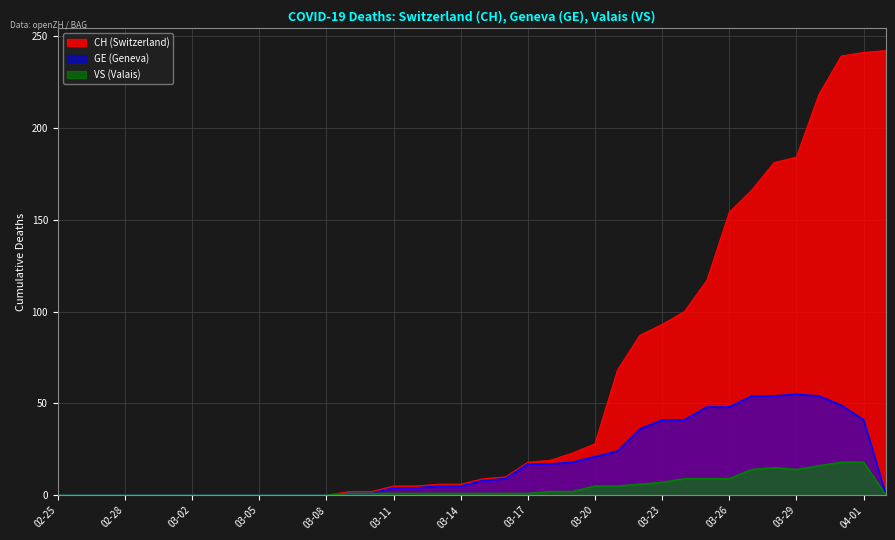

Where is CH nearest to the value 121?

2020-03-25